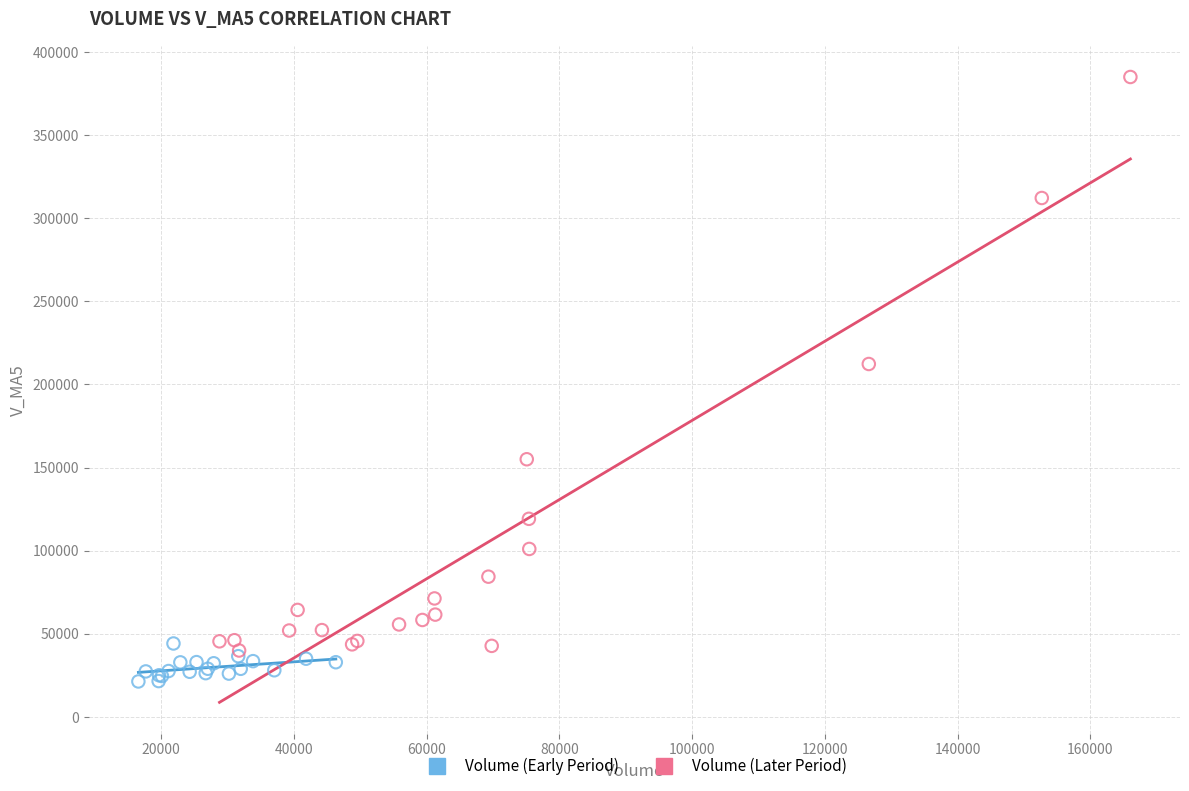

Which series reaches the minimum Y coordinate?

Volume (Early Period)